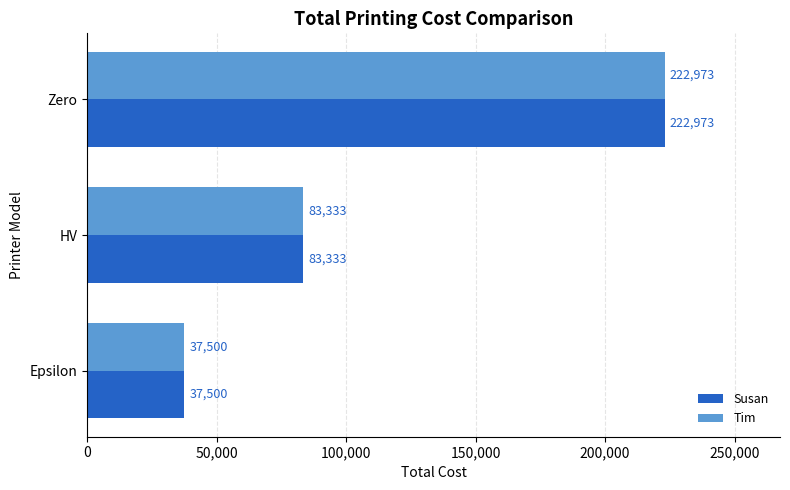

At which category is the sum across all series the highest?

Zero